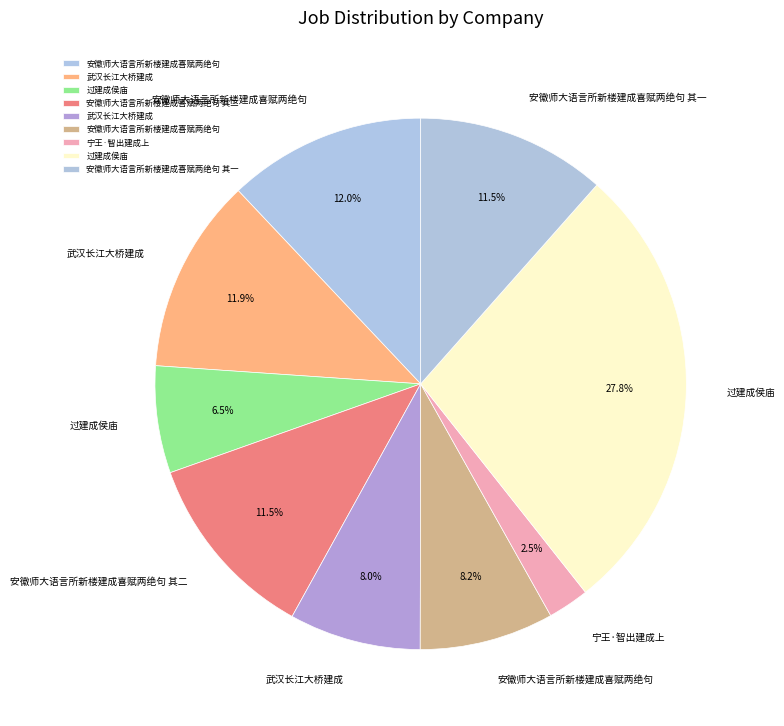

How many slices are in this pie chart?

9